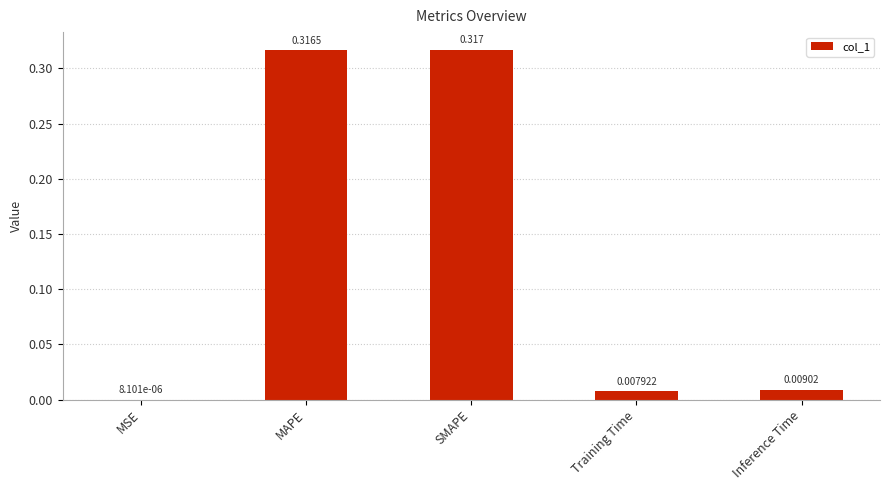

At which category does the chart reach its peak across all series?

SMAPE